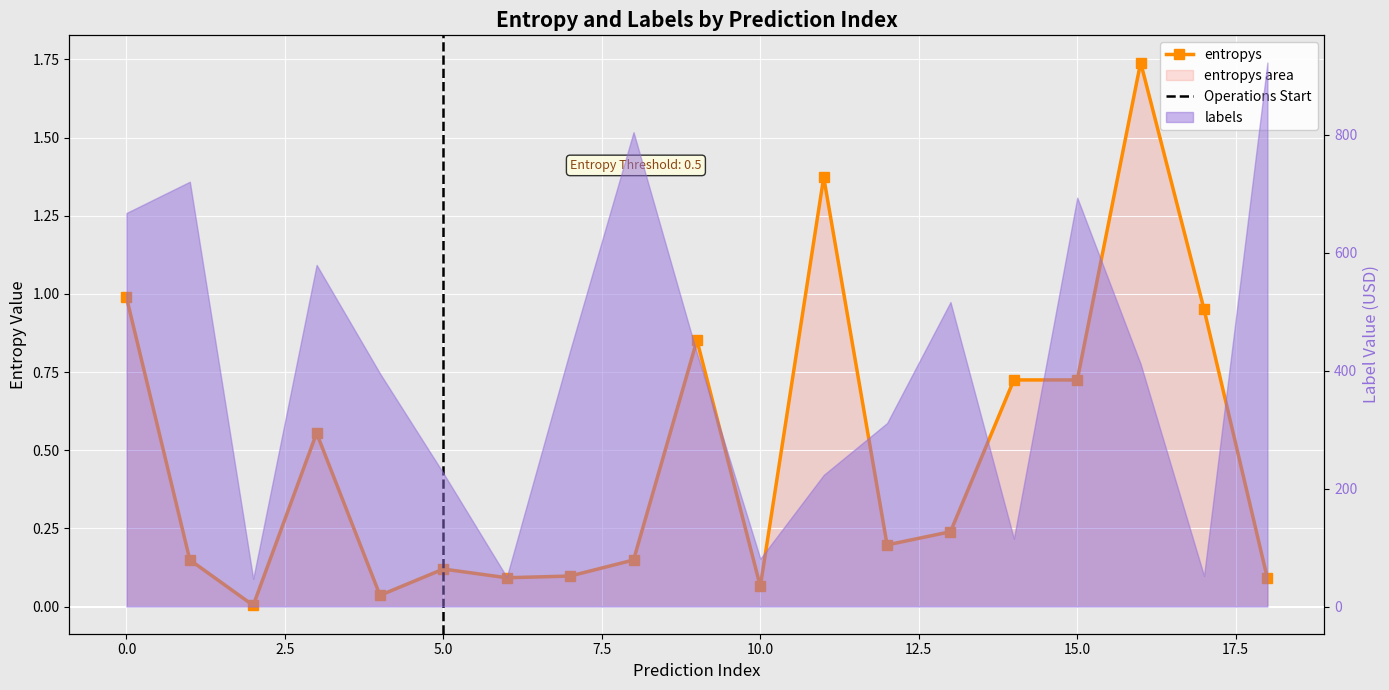

At 7.5, list the series in order from smallest to largest.

entropys, labels